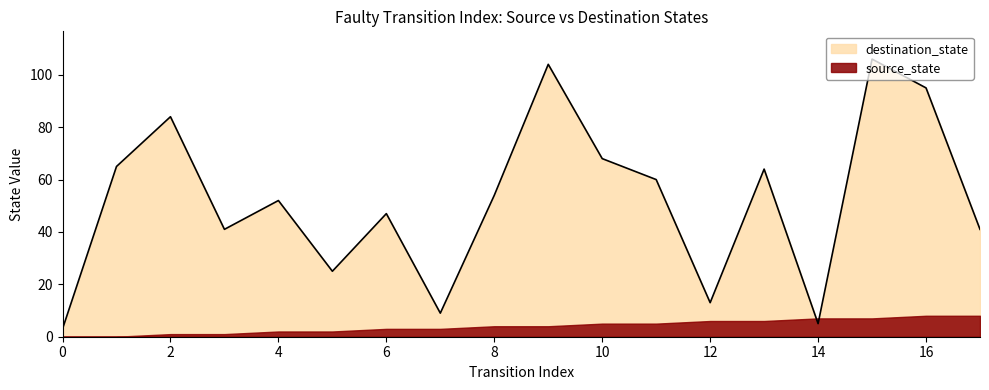

Reading right to left, transcribe all the data shown in this chart.

41	95	106	5	64	13	60	68	104	54	9	47	25	52	41	84	65	3